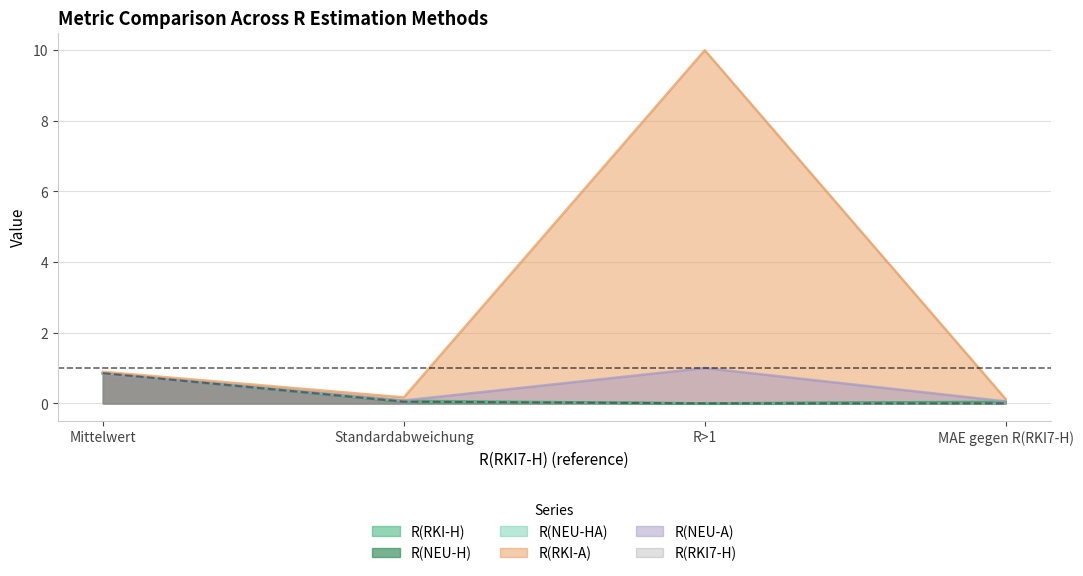

True or false: R(RKI-H) has more than 2 interior local peaks.

False